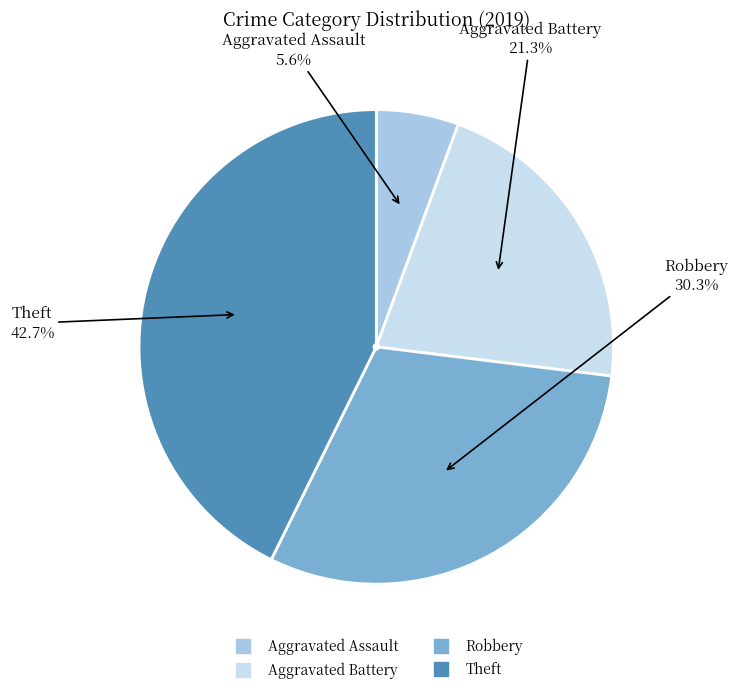

To the nearest percent, what is the difference between the largest and smallest slice percentages?

37%